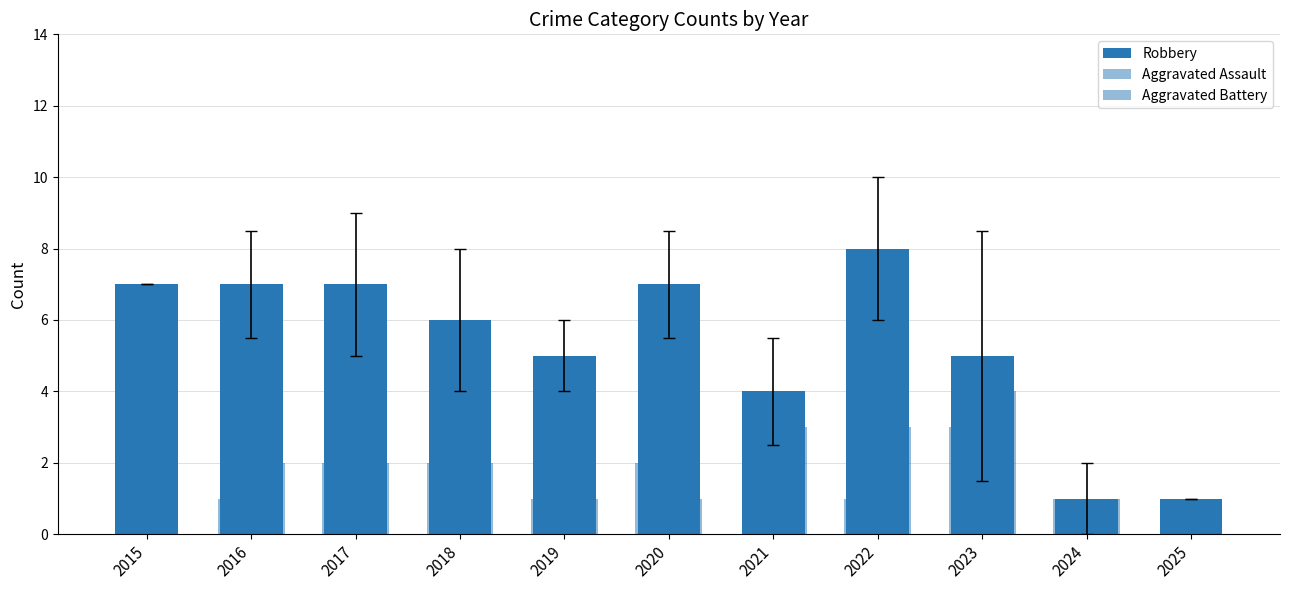

How many distinct data groups are displayed?

3